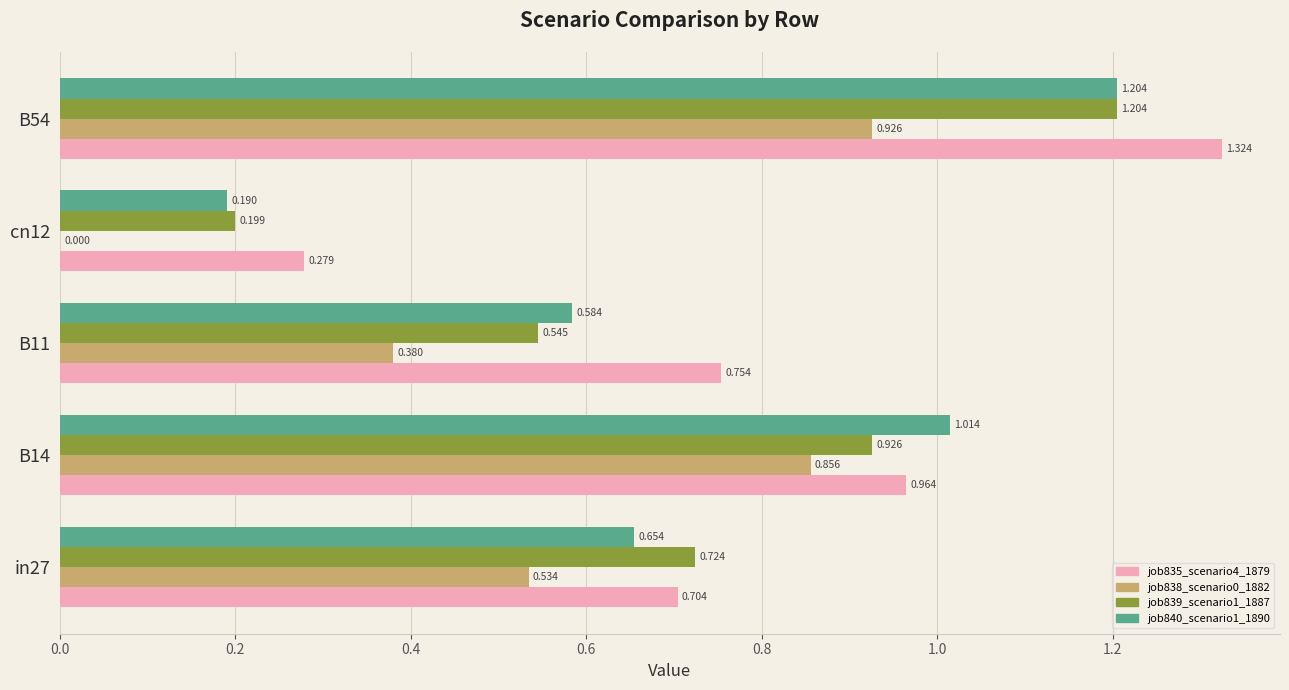

Is the value of job835_scenario4_1879 at B54 greater than the value of job839_scenario1_1887 at B54?

Yes